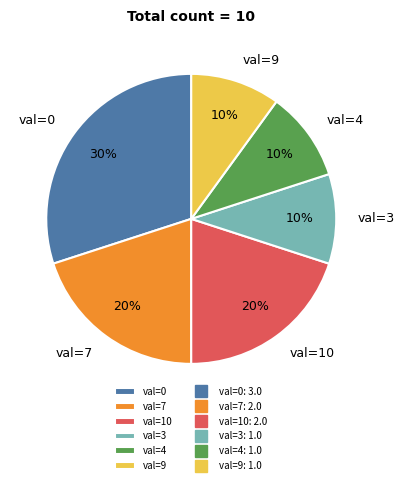

Which slice is the largest?

val=0